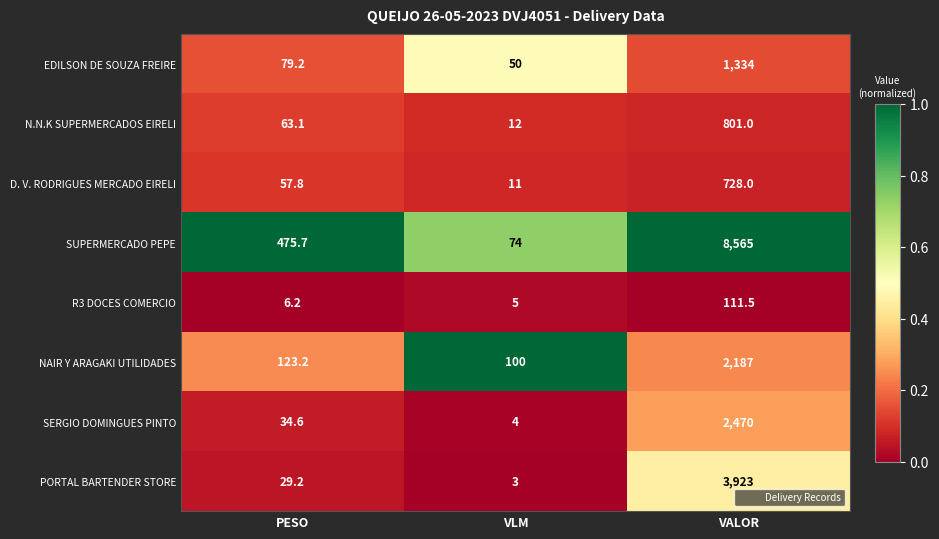

Which series changed the most between PESO and VLM?

SUPERMERCADO PEPE